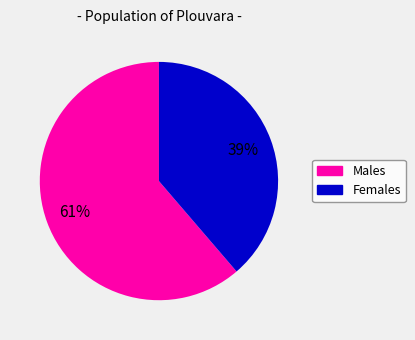

Is there any slice that represents more than half of the pie?

Yes